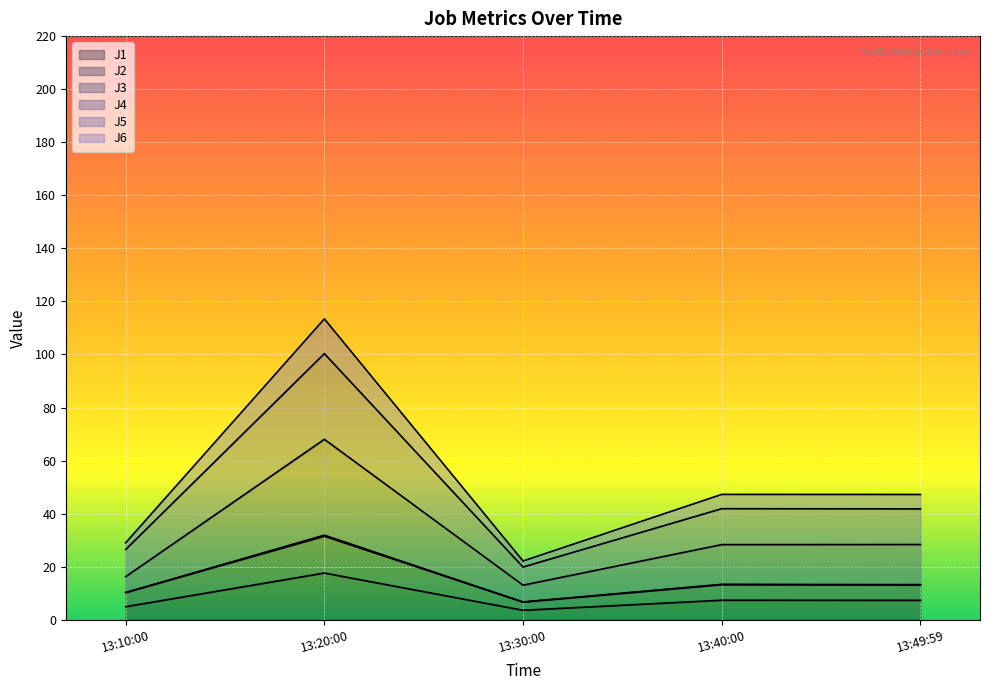

Which series has the largest range (max minus min)?

J4